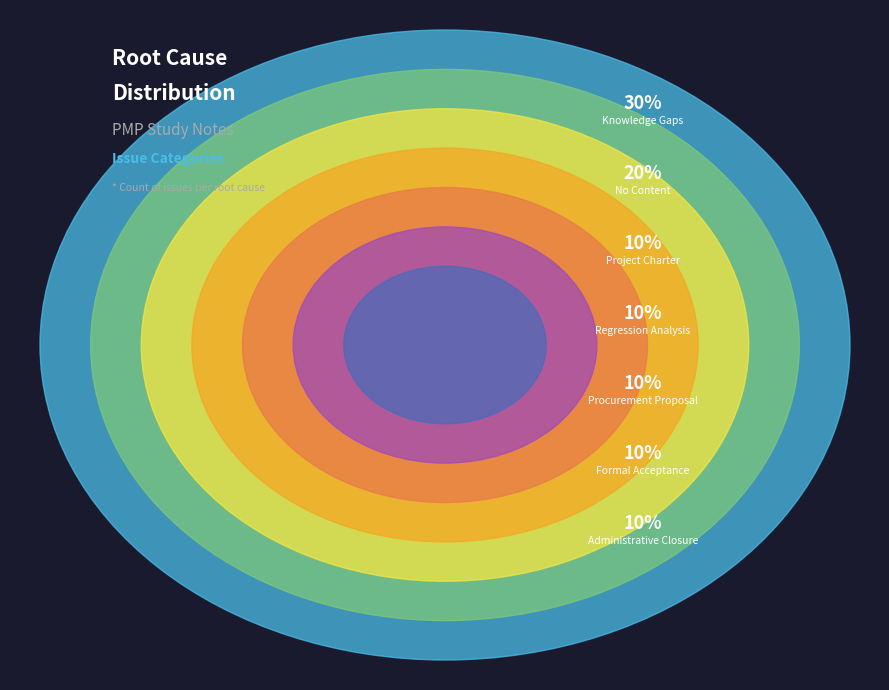

True or false: No Content accounts for 20% of the total.

True